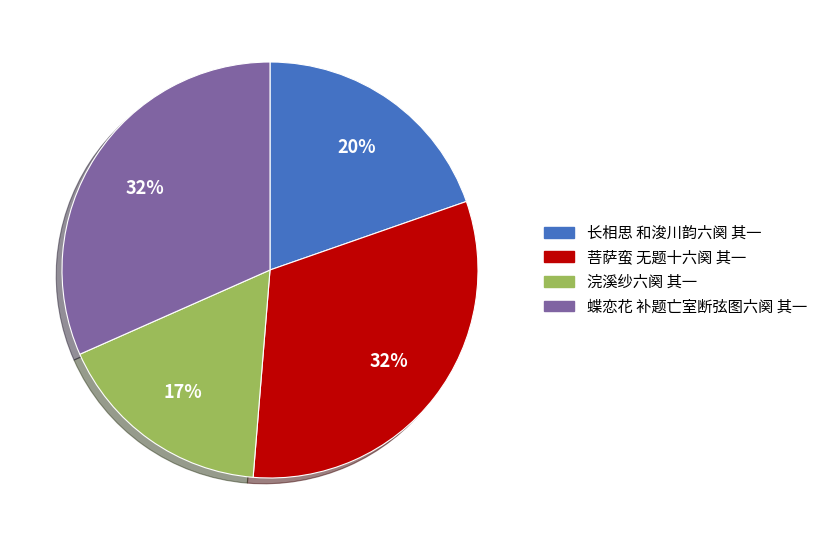

How many segments does this pie chart have?

4